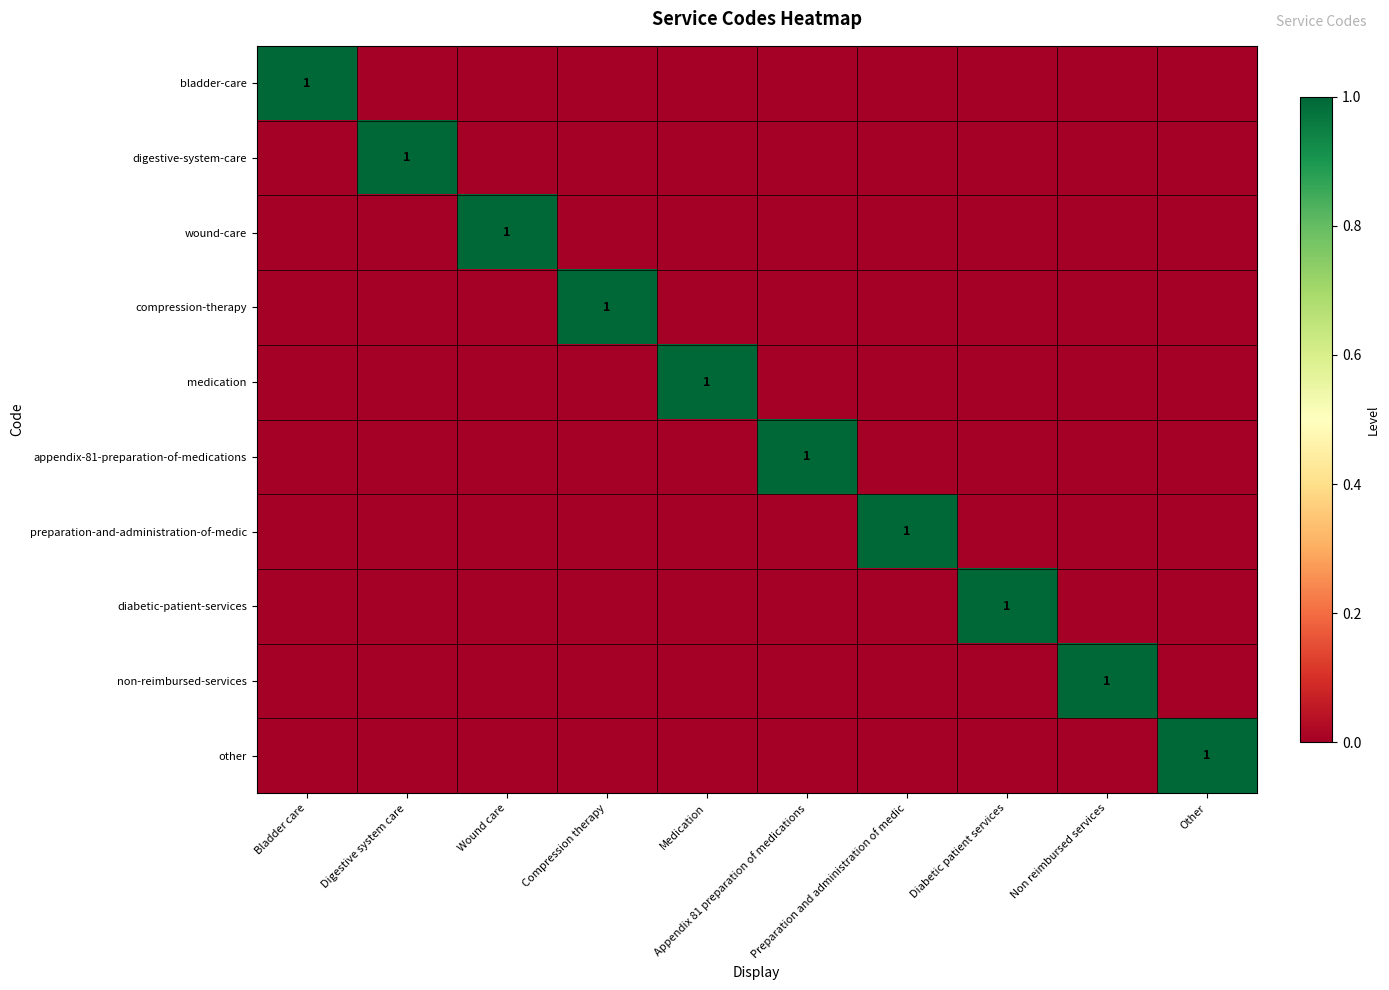

Count the preparation-and-administration-of-medic values in the range 0 to 1.

10